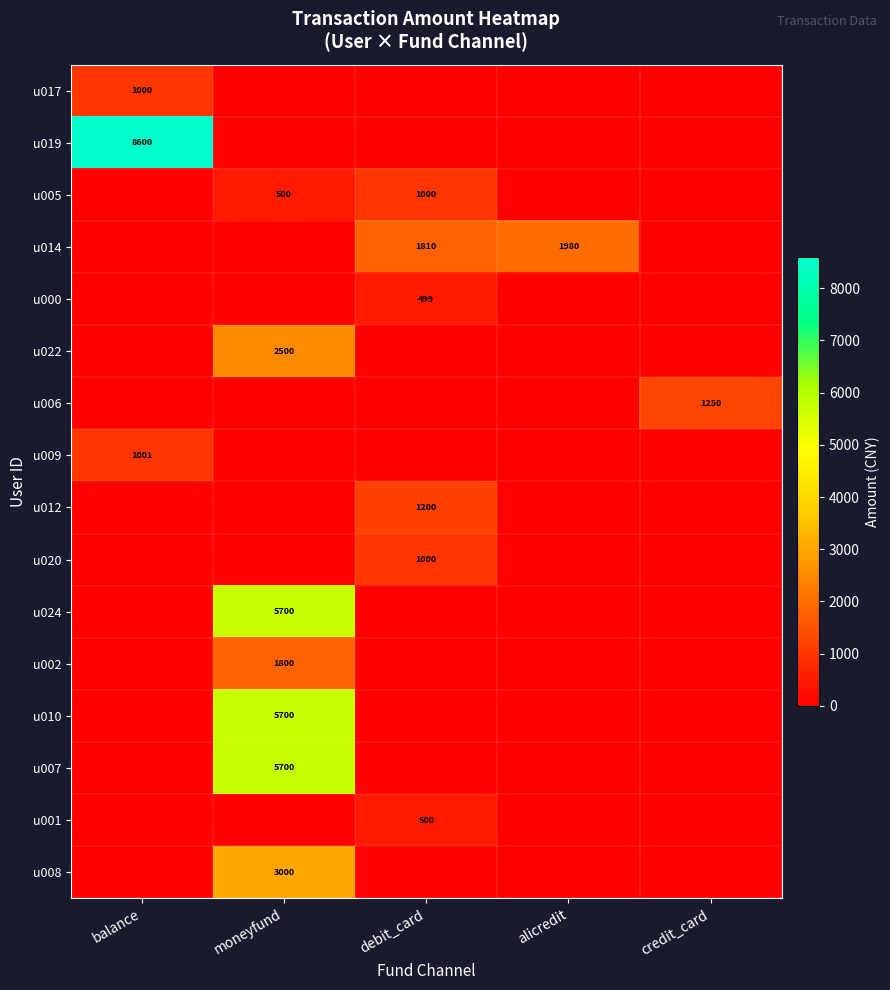

What is the total value across all series at moneyfund?

24900.5